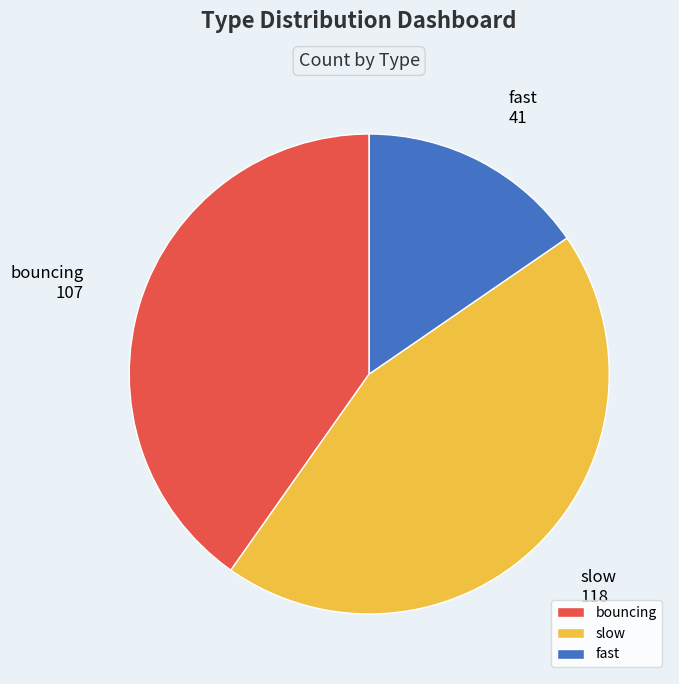

Which category has the biggest portion of the pie?

slow